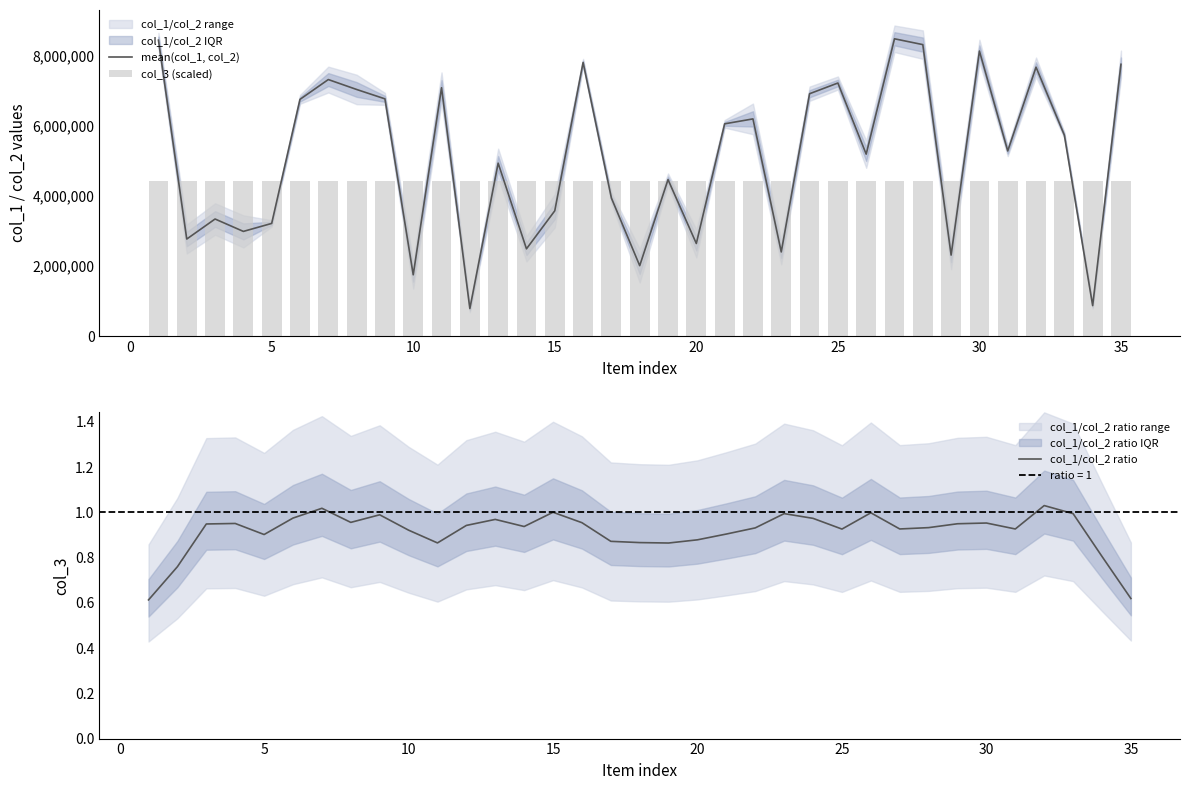

What is the lowest value of the mean(col_1, col_2) series?

789789.0